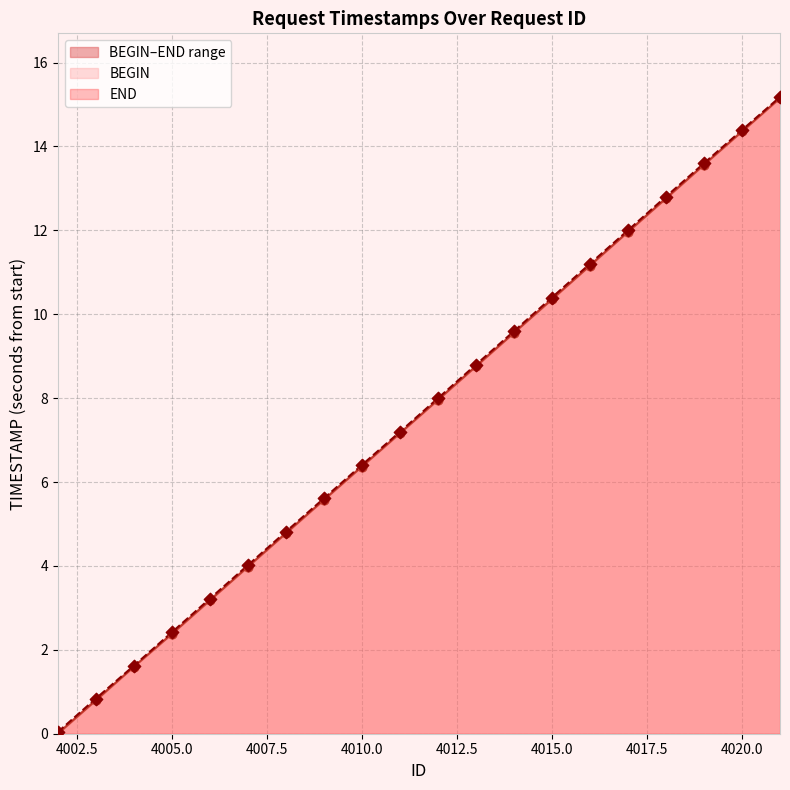

Is the value of BEGIN at 4013 greater than the value of END at 4016?

No